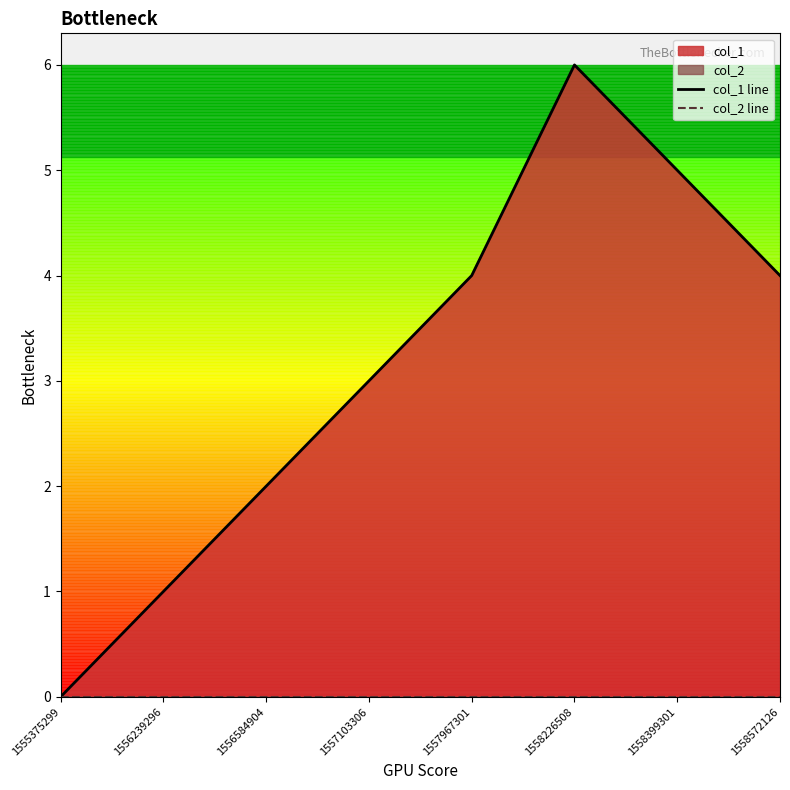

True or false: col_1 line has a value of 0 at 1555375299.

True